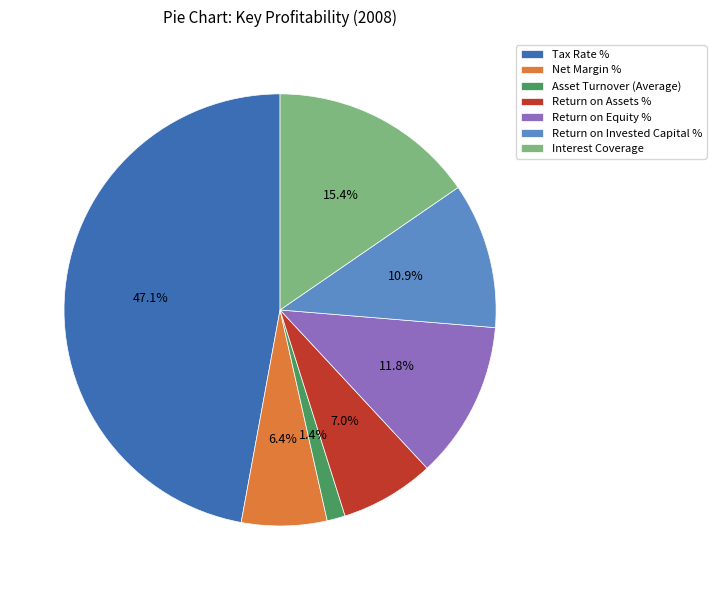

To the nearest percent, what is the difference between the largest and smallest slice percentages?

46%